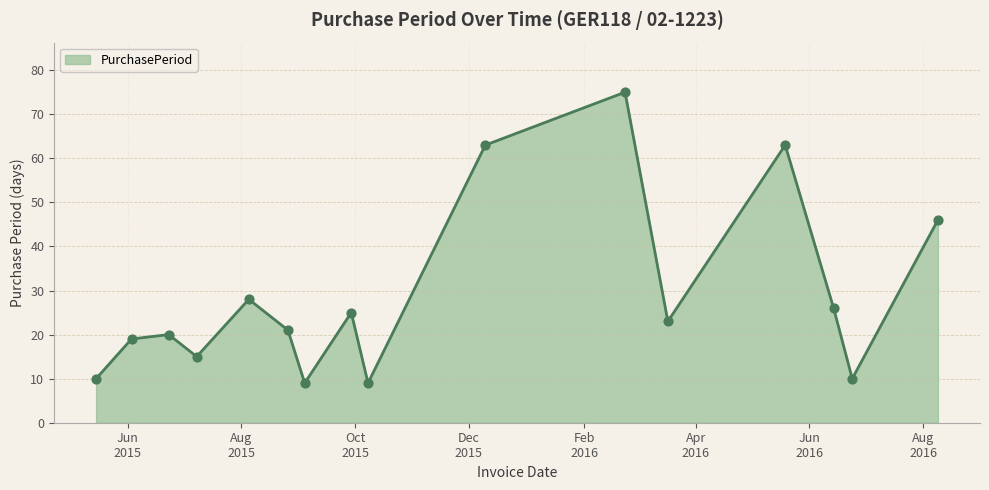

What is the difference between the maximum and minimum values?

66